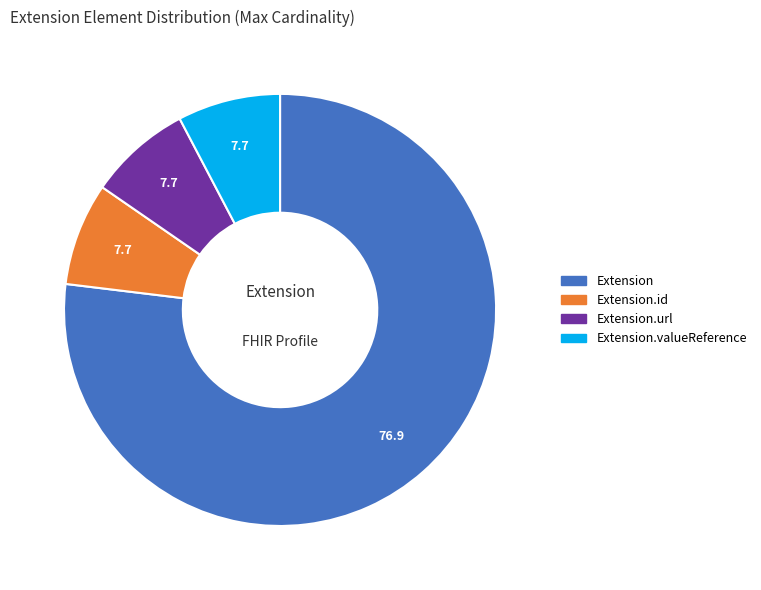

Is there a majority slice in this chart?

Yes